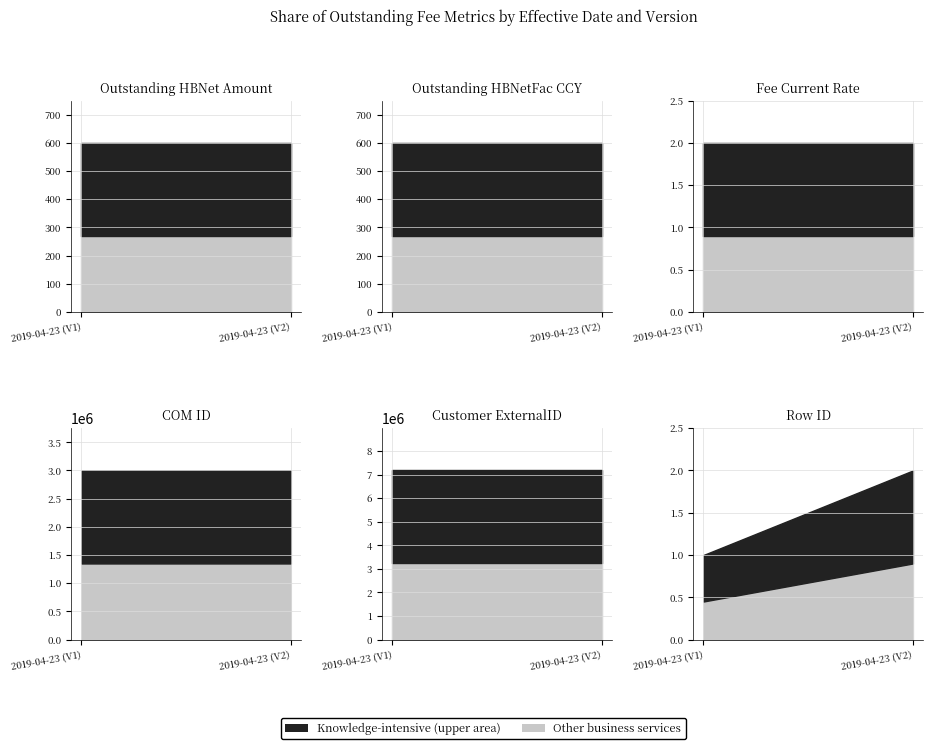

What is the spread (max minus min) of values at 2019-04-23 (V2)?

7180226